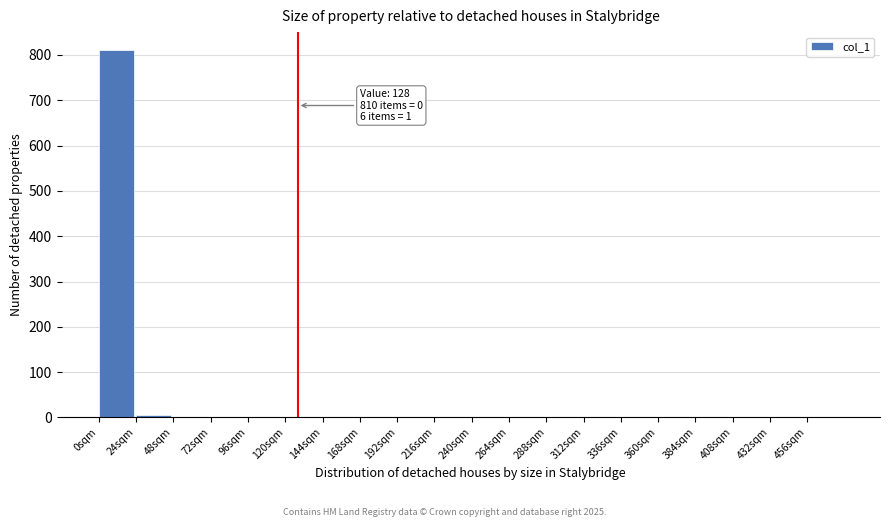

Reading left to right, transcribe all the data shown in this chart.

0sqm=810	24sqm=6	48sqm=0	72sqm=0	96sqm=0	120sqm=0	144sqm=0	168sqm=0	192sqm=0	216sqm=0	240sqm=0	264sqm=0	288sqm=0	312sqm=0	336sqm=0	360sqm=0	384sqm=0	408sqm=0	432sqm=0	456sqm=0